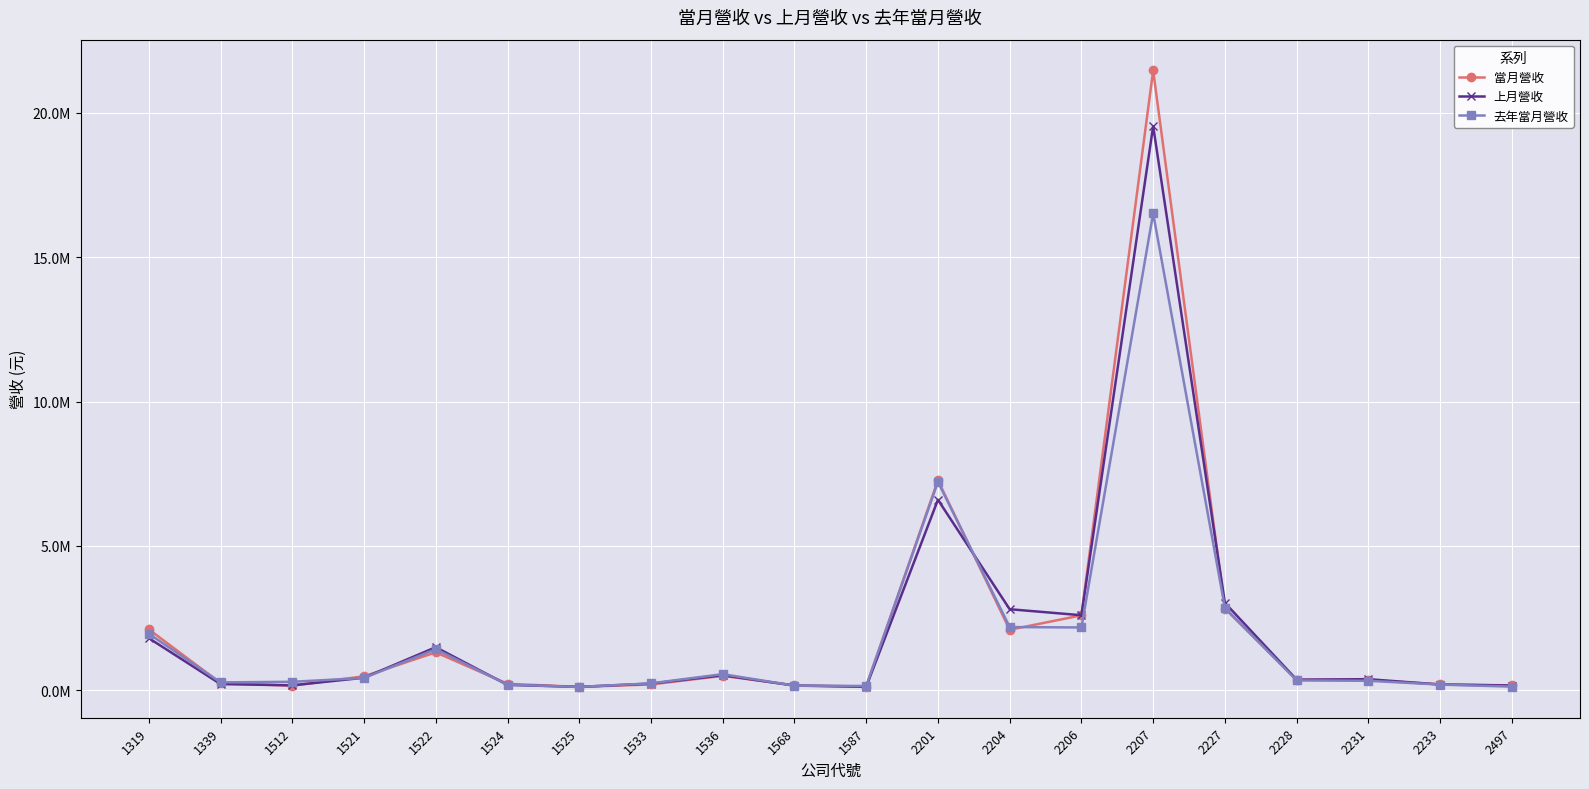

At how many categories does at least one series exceed 11171316?

1